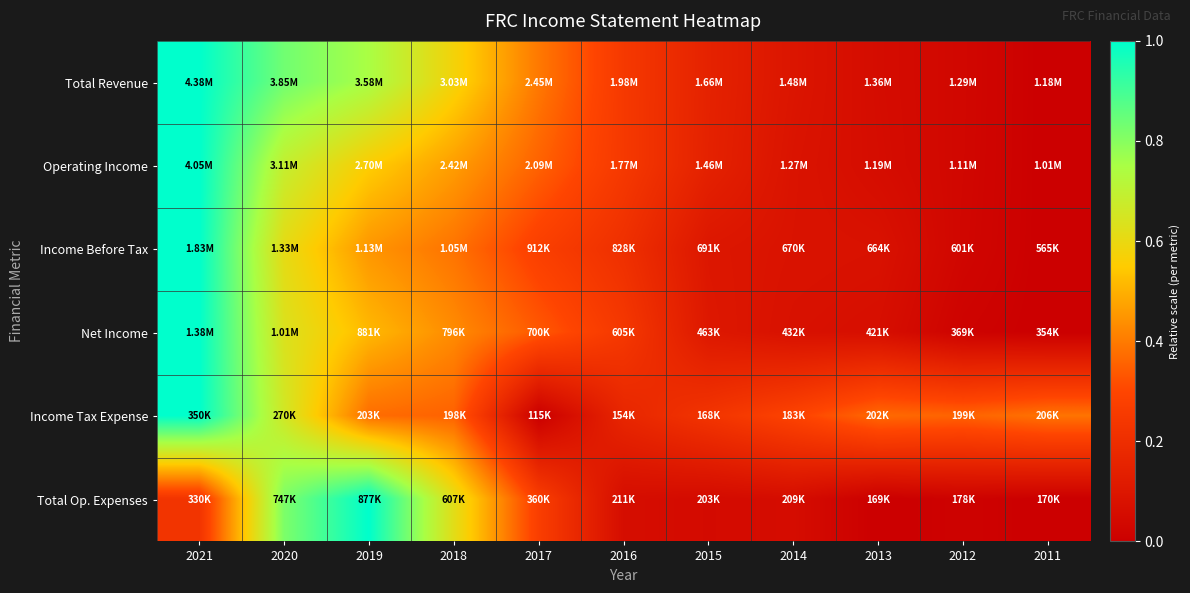

Reading left to right, what are all the values shown in this chart?

Total Revenue: 2021=1.0	2020=0.8	2019=0.7	2018=0.6	2017=0.4	2016=0.2	2015=0.2	2014=0.1	2013=0.1	2012=0.0	2011=0.0
Operating Income: 2021=1.0	2020=0.7	2019=0.6	2018=0.5	2017=0.4	2016=0.2	2015=0.1	2014=0.1	2013=0.1	2012=0.0	2011=0.0
Income Before Tax: 2021=1.0	2020=0.6	2019=0.5	2018=0.4	2017=0.3	2016=0.2	2015=0.1	2014=0.1	2013=0.1	2012=0.0	2011=0.0
Net Income: 2021=1.0	2020=0.6	2019=0.5	2018=0.4	2017=0.3	2016=0.2	2015=0.1	2014=0.1	2013=0.1	2012=0.0	2011=0.0
Income Tax Expense: 2021=1.0	2020=0.7	2019=0.4	2018=0.4	2017=0.0	2016=0.2	2015=0.2	2014=0.3	2013=0.4	2012=0.4	2011=0.4
Total Op. Expenses: 2021=0.2	2020=0.8	2019=1.0	2018=0.6	2017=0.3	2016=0.1	2015=0.0	2014=0.1	2013=0.0	2012=0.0	2011=0.0